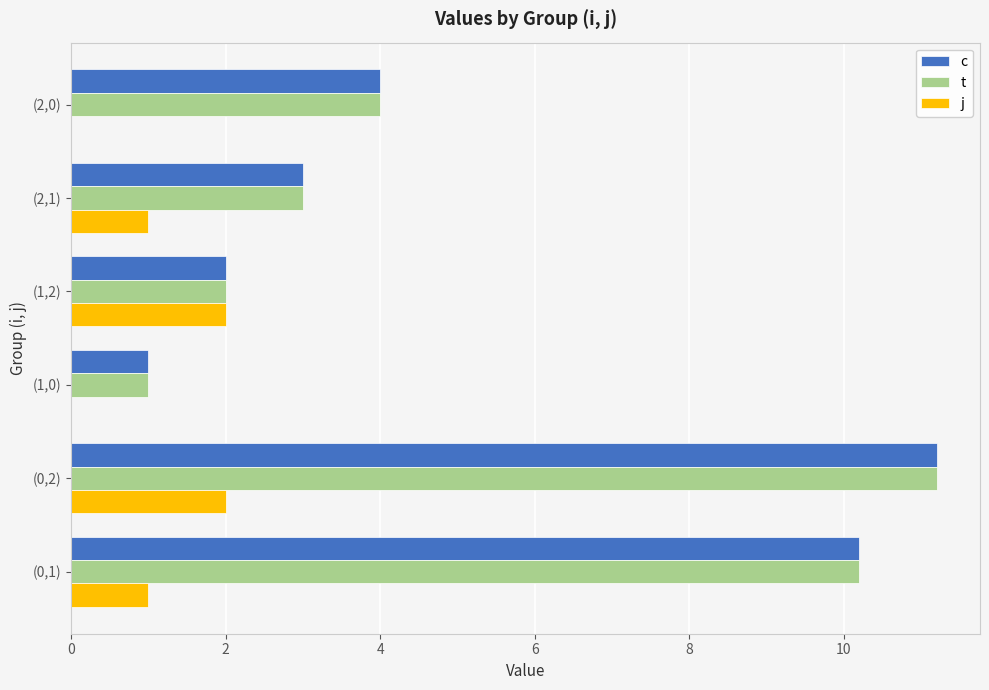

At which category is the sum across all series the highest?

(0,2)